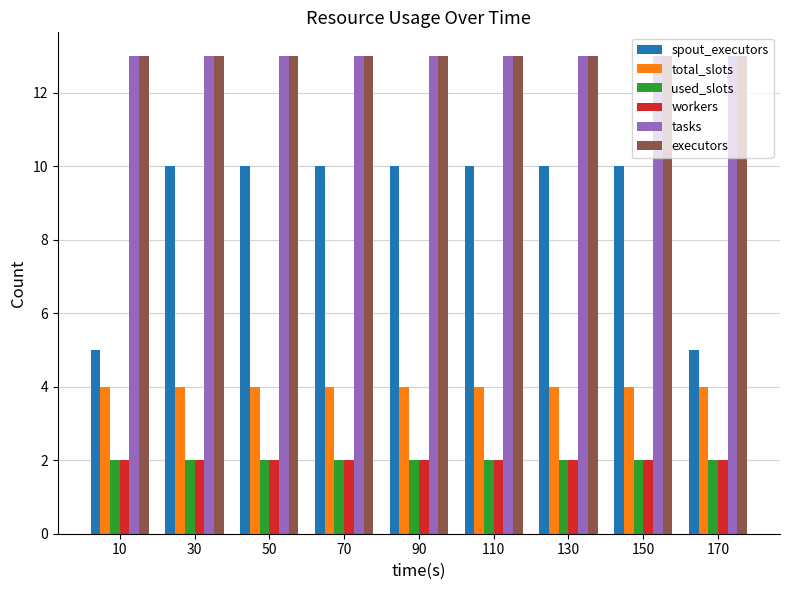

Does the chart contain any negative values?

No